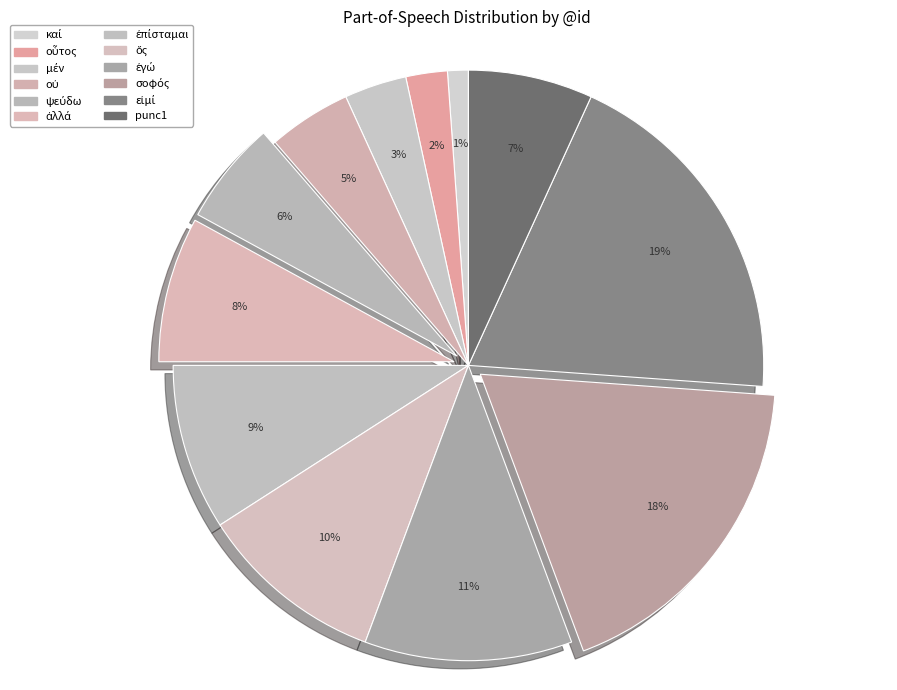

How many slices are in this pie chart?

12